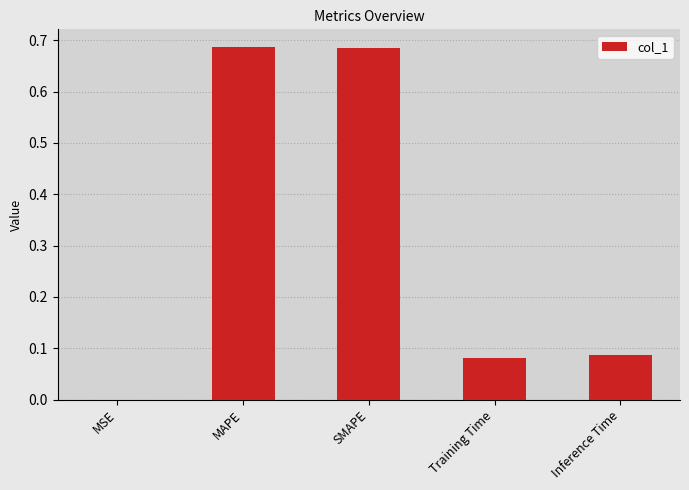

What is the sum of all values?

1.5